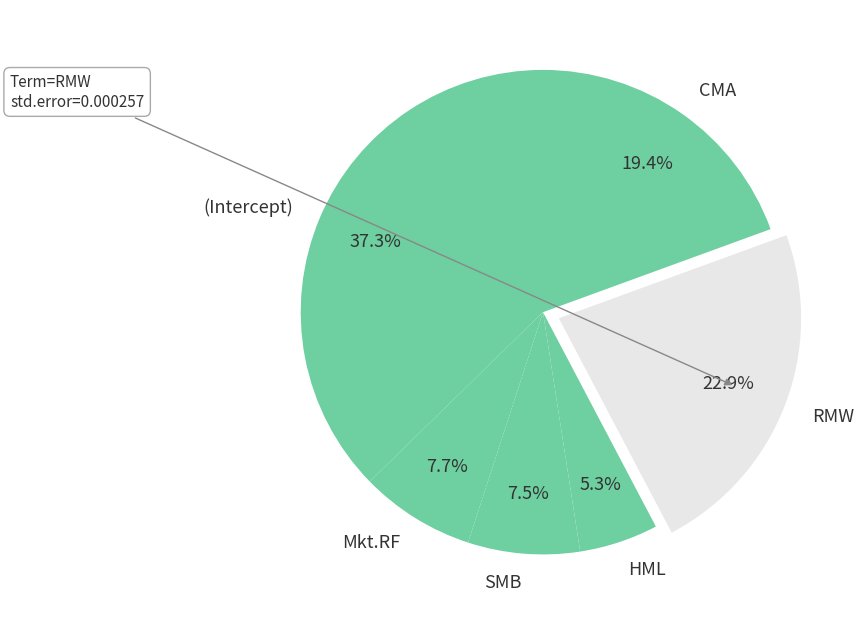

Which slice is the smallest?

HML